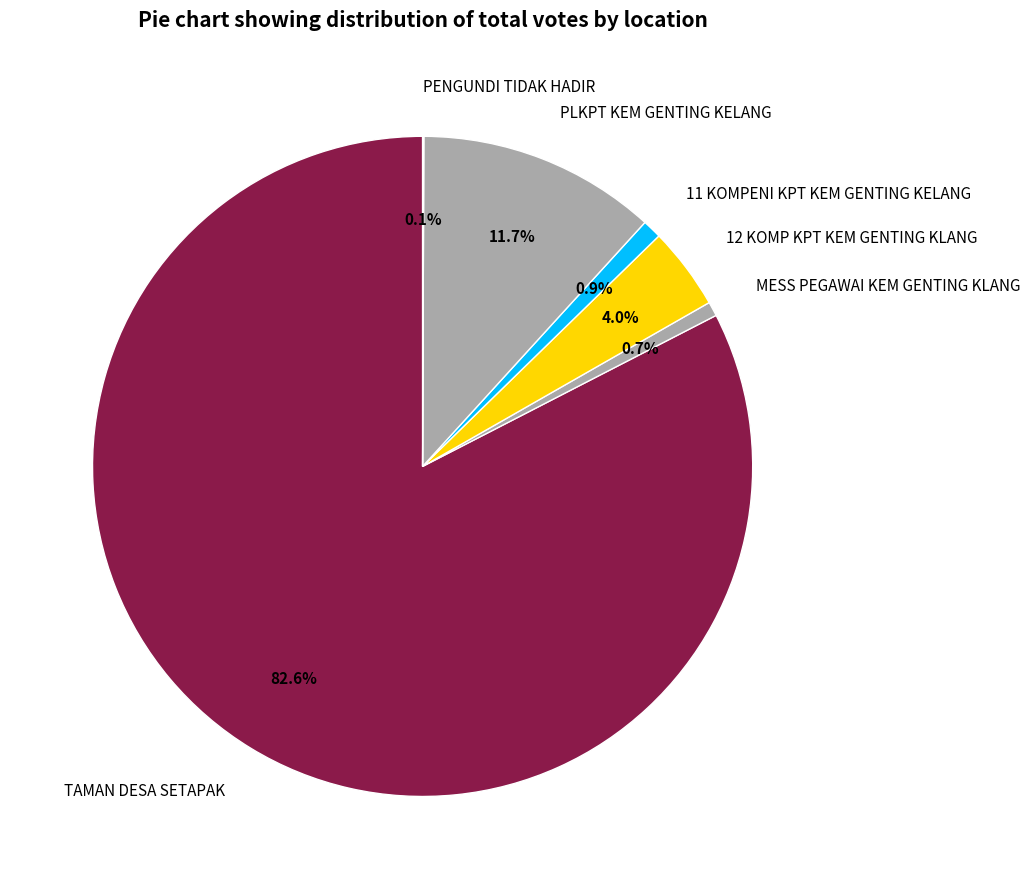

What is the largest slice in the pie chart?

TAMAN DESA SETAPAK